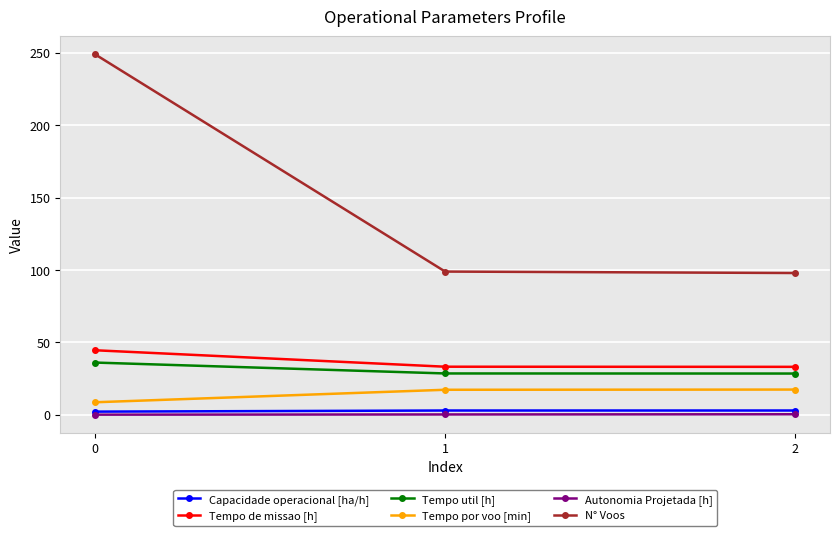

Which series changed the most between 0 and 2?

N° Voos